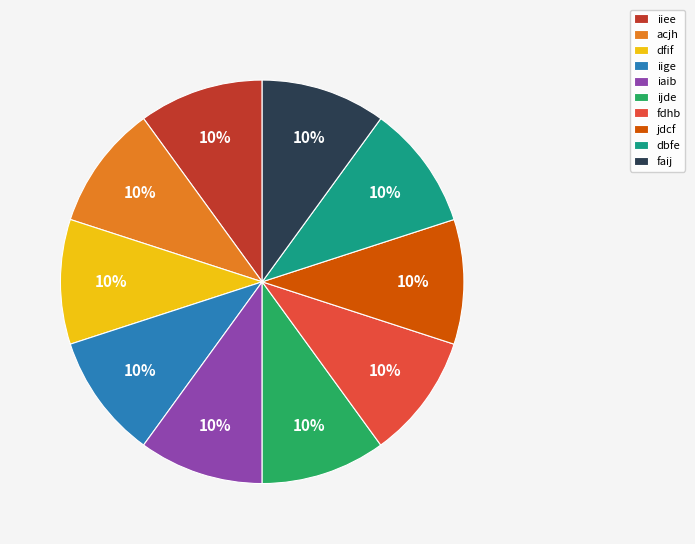

What percentage is the dfif slice, to the nearest percent?

10%